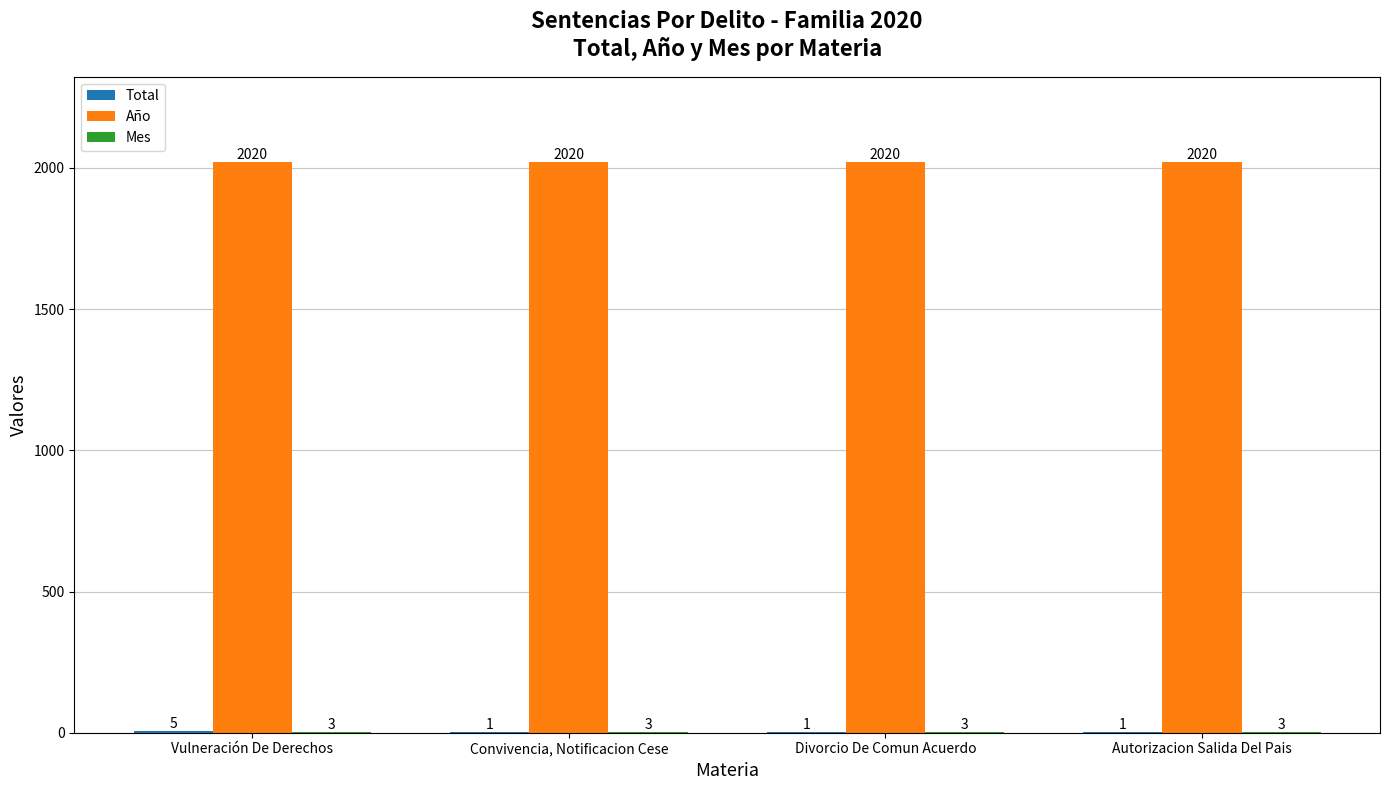

Read the Año value at Vulneración De Derechos.

2020